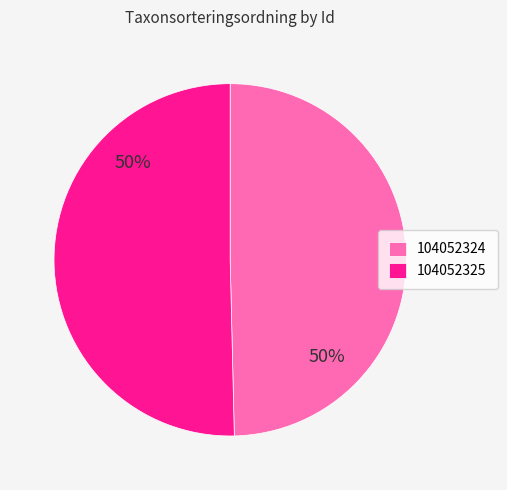

How many slices are in this pie chart?

2